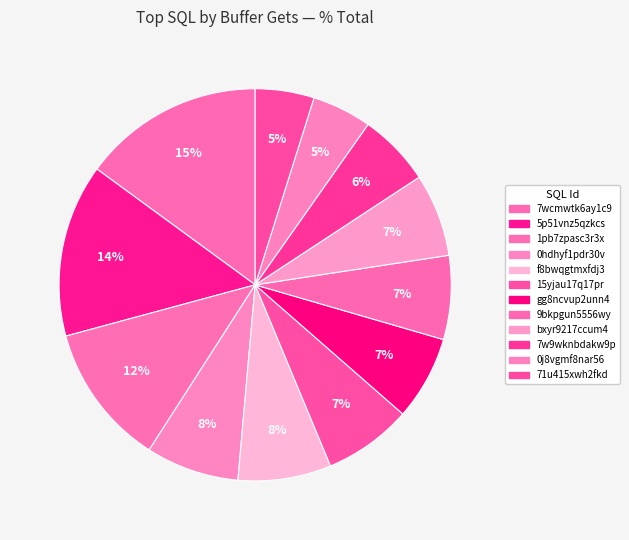

How many segments does this pie chart have?

12